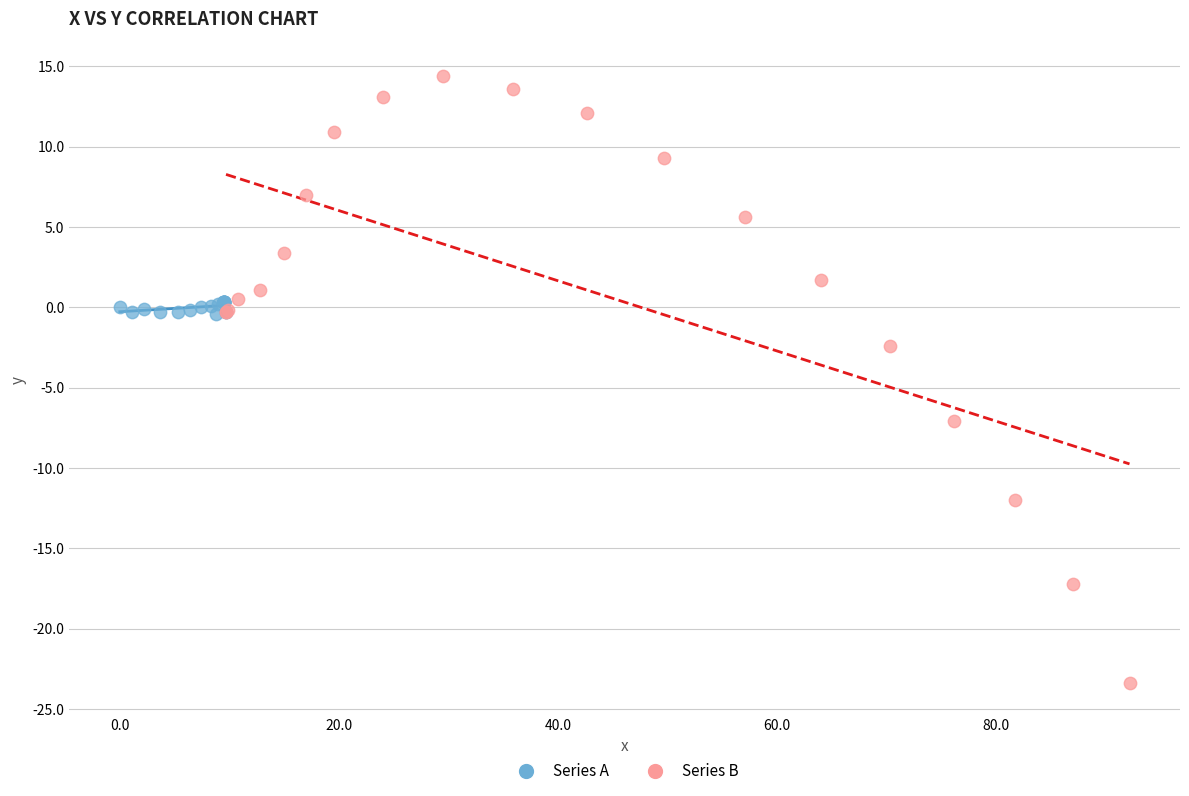

Which series contains the highest Y value?

Series B